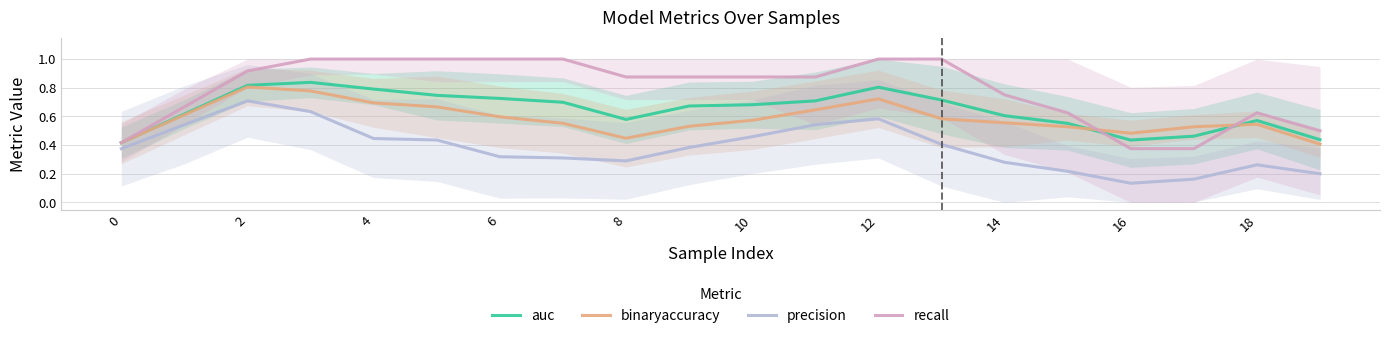

Count the recall values in the range 0 to 1.

20